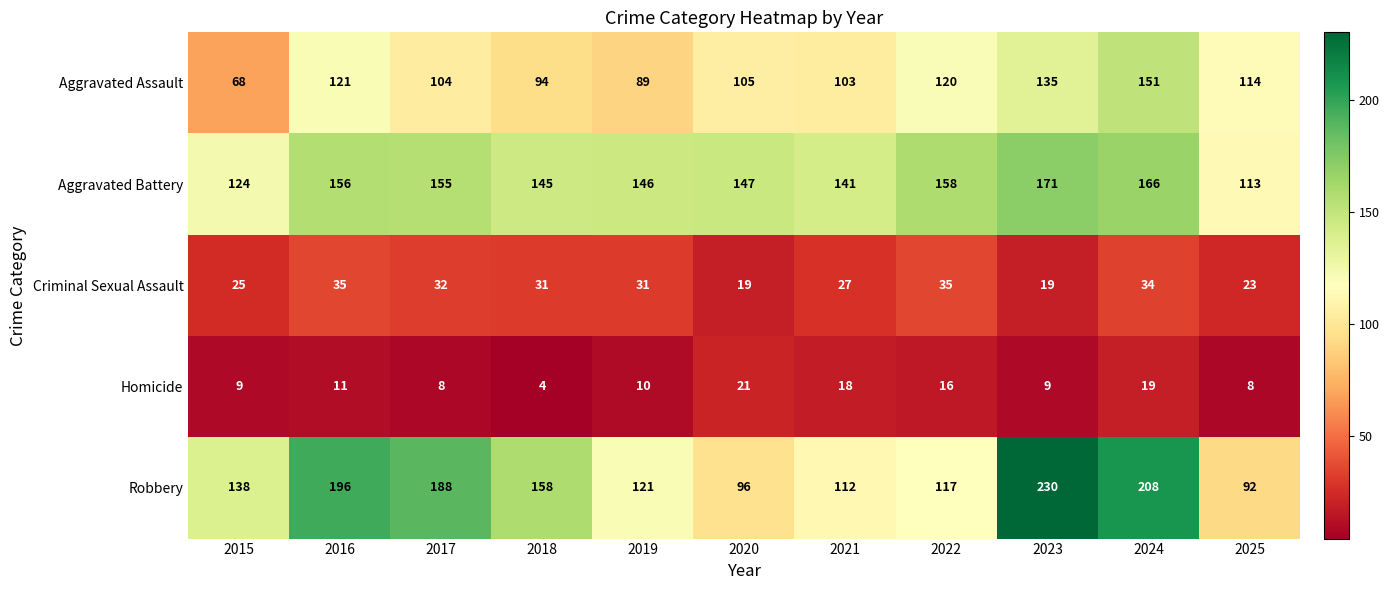

Rank the series at 2022 from lowest to highest value.

Homicide, Criminal Sexual Assault, Robbery, Aggravated Assault, Aggravated Battery